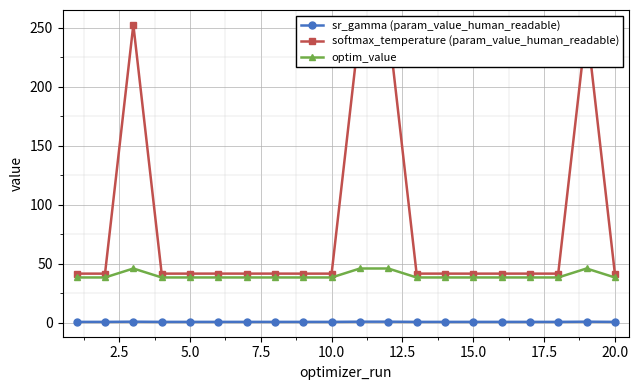

What is the minimum value shown in the chart?

0.8